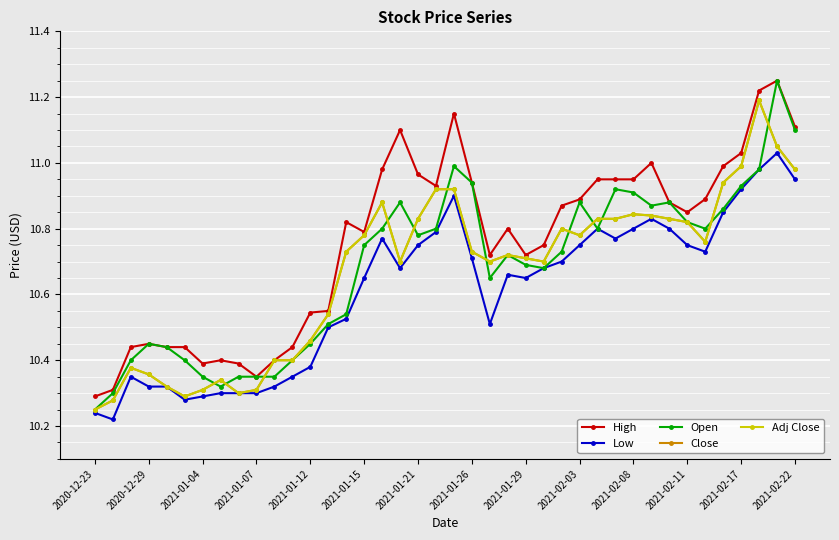

Reading left to right, transcribe all the data shown in this chart.

High: 10.3	10.3	10.4	10.4	10.4	10.4	10.4	10.4	10.4	10.3	10.4	10.4	10.5	10.6	10.8	10.8	11.0	11.1	11.0	10.9	11.2	10.9	10.7	10.8	10.7	10.8	10.9	10.9	10.9	10.9	10.9	11.0	10.9	10.8	10.9	11.0	11.0	11.2	11.2	11.1
Low: 10.2	10.2	10.3	10.3	10.3	10.3	10.3	10.3	10.3	10.3	10.3	10.3	10.4	10.5	10.5	10.7	10.8	10.7	10.8	10.8	10.9	10.7	10.5	10.7	10.7	10.7	10.7	10.8	10.8	10.8	10.8	10.8	10.8	10.8	10.7	10.8	10.9	11.0	11.0	10.9
Open: 10.2	10.3	10.4	10.4	10.4	10.4	10.3	10.3	10.3	10.3	10.3	10.4	10.4	10.5	10.5	10.8	10.8	10.9	10.8	10.8	11.0	10.9	10.7	10.7	10.7	10.7	10.7	10.9	10.8	10.9	10.9	10.9	10.9	10.8	10.8	10.9	10.9	11.0	11.2	11.1
Close: 10.2	10.3	10.4	10.4	10.3	10.3	10.3	10.3	10.3	10.3	10.4	10.4	10.5	10.5	10.7	10.8	10.9	10.7	10.8	10.9	10.9	10.7	10.7	10.7	10.7	10.7	10.8	10.8	10.8	10.8	10.8	10.8	10.8	10.8	10.8	10.9	11.0	11.2	11.1	11.0
Adj Close: 10.2	10.3	10.4	10.4	10.3	10.3	10.3	10.3	10.3	10.3	10.4	10.4	10.5	10.5	10.7	10.8	10.9	10.7	10.8	10.9	10.9	10.7	10.7	10.7	10.7	10.7	10.8	10.8	10.8	10.8	10.8	10.8	10.8	10.8	10.8	10.9	11.0	11.2	11.1	11.0